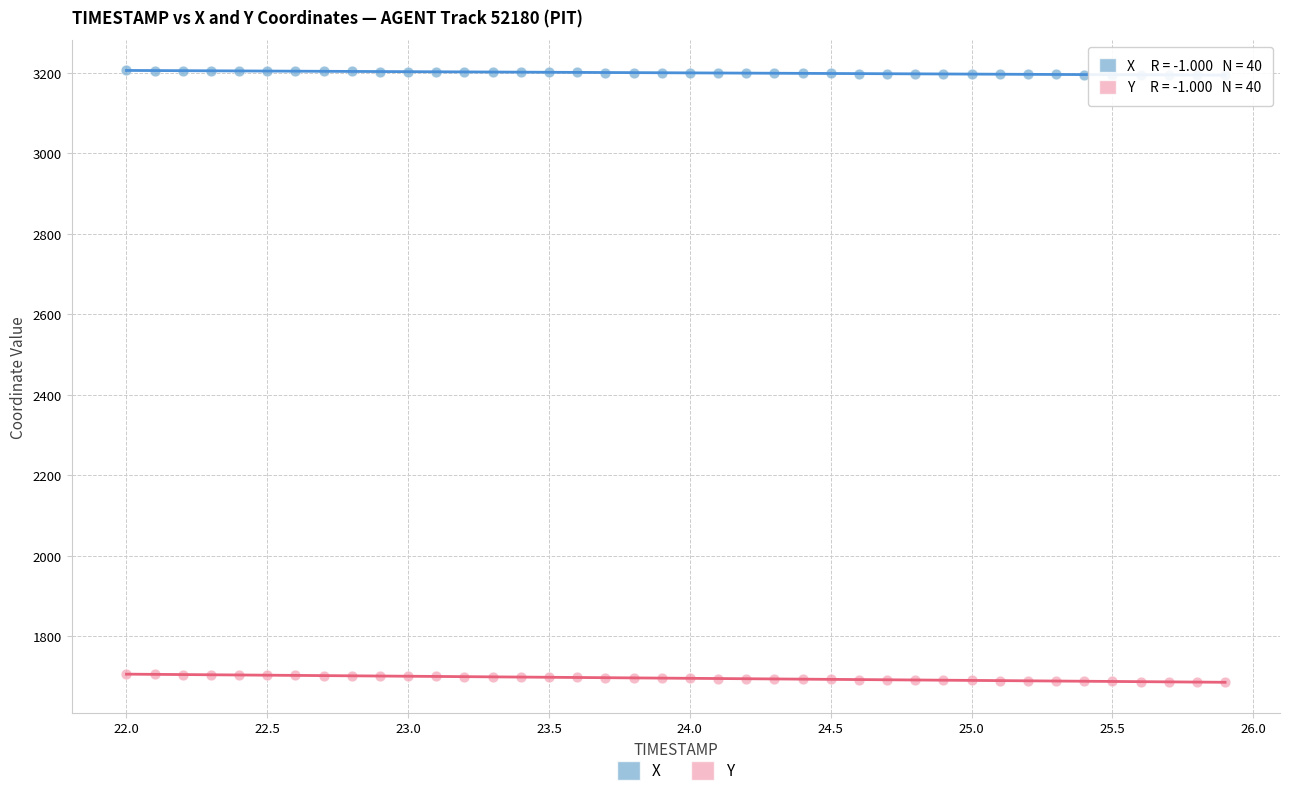

What are all the series names shown in the legend?

X, Y